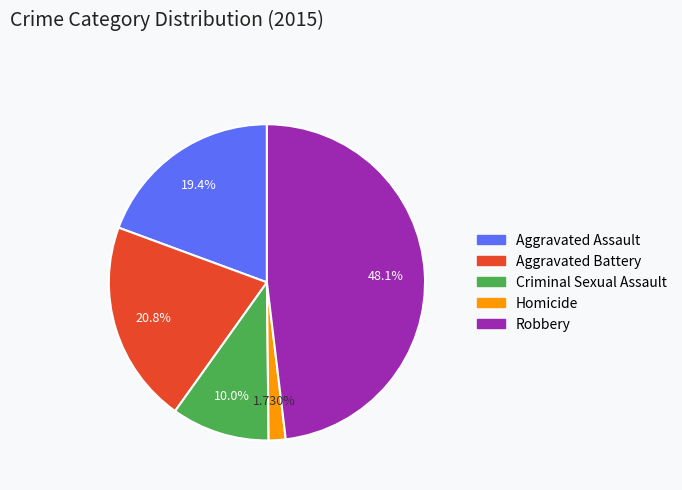

To the nearest percent, what is the difference between the Aggravated Battery and Homicide slice percentages?

19%